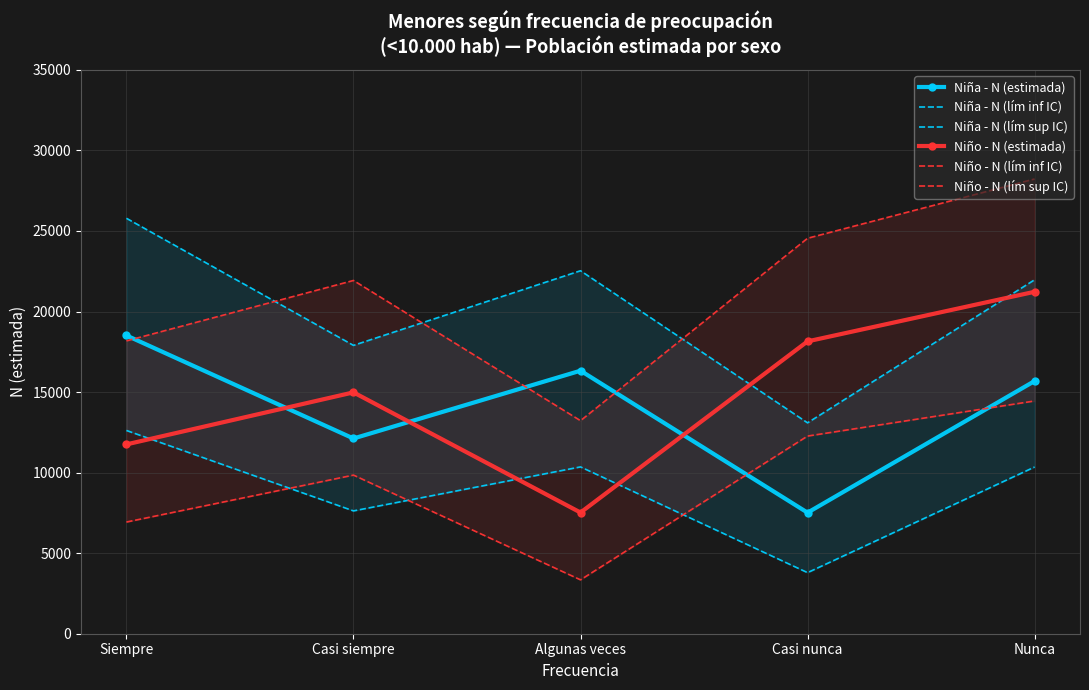

Which series has the widest spread of values?

Niño - N (lím sup IC)